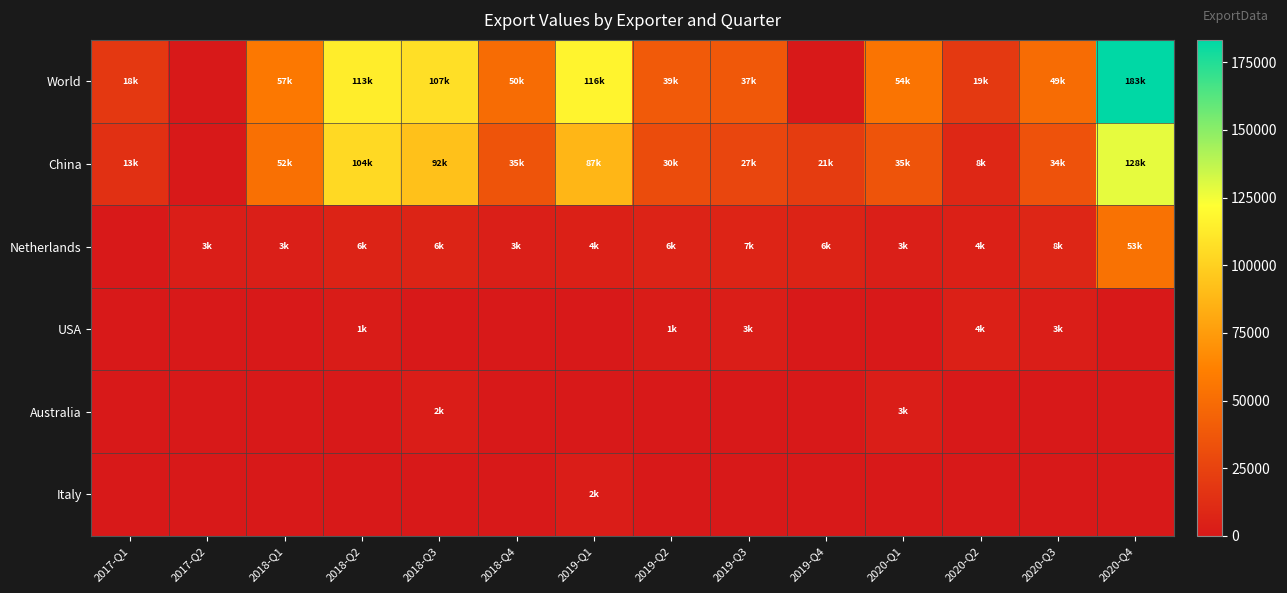

List the series in order of their peak value, lowest first.

Italy, Australia, USA, Netherlands, China, World